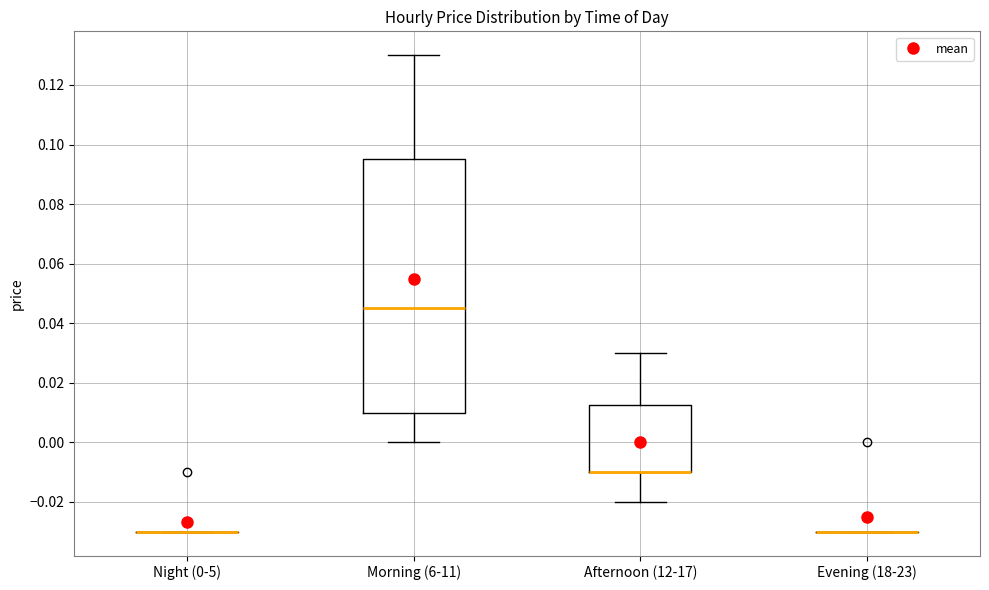

Where is the lower edge of the box for Afternoon (12-17) on the y-axis? The values are not printed on the chart, so give them approximately, as read against the axis.

-0.010